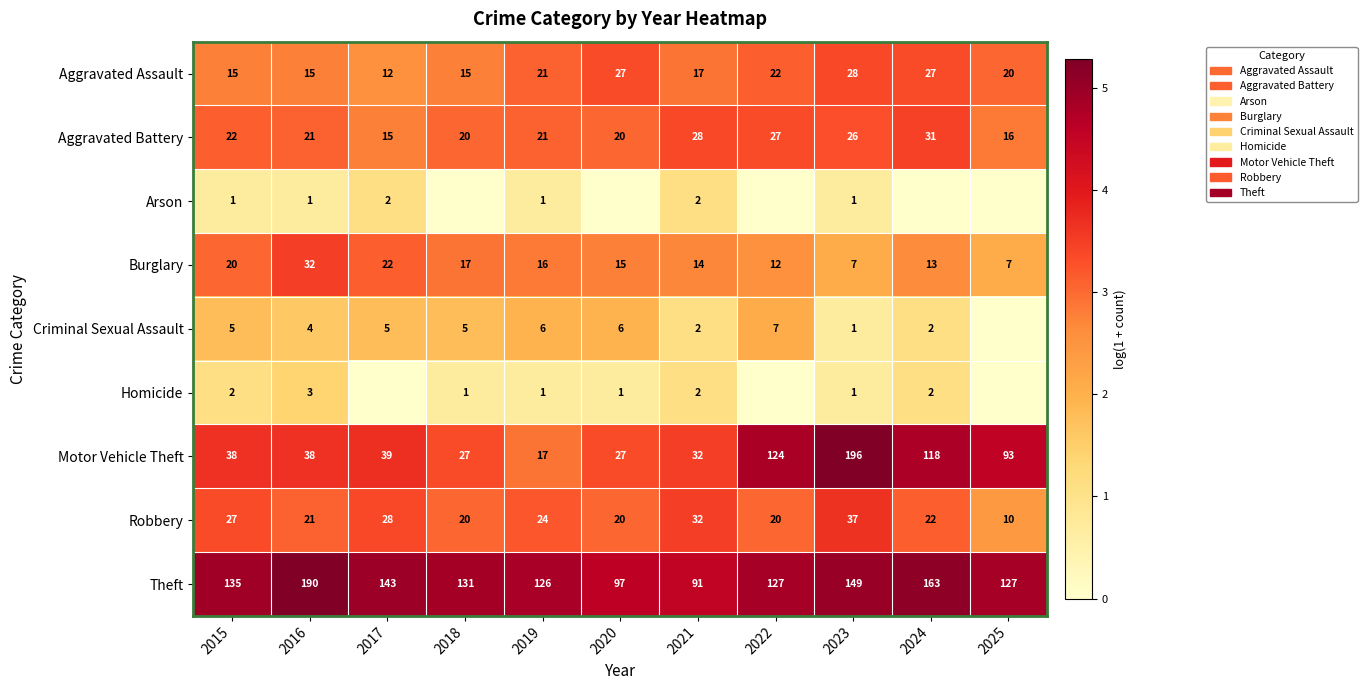

What is the spread (max minus min) of values at 2022?

4.9